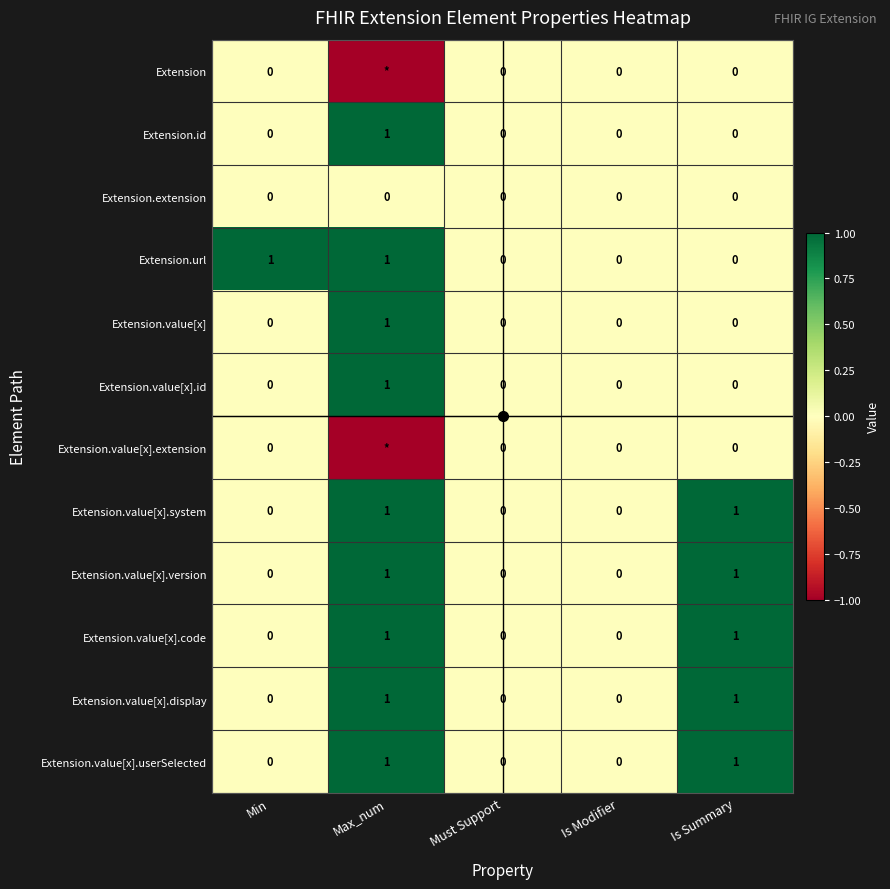

Between Min and Must Support, which series saw the biggest shift?

Extension.url